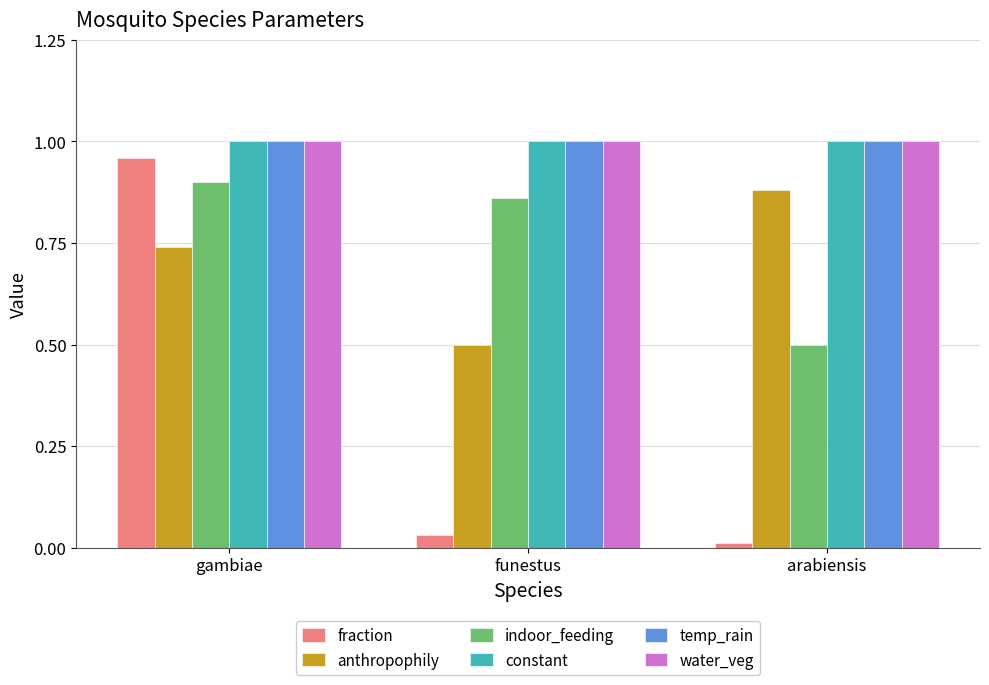

How many bars are there in each group?

6